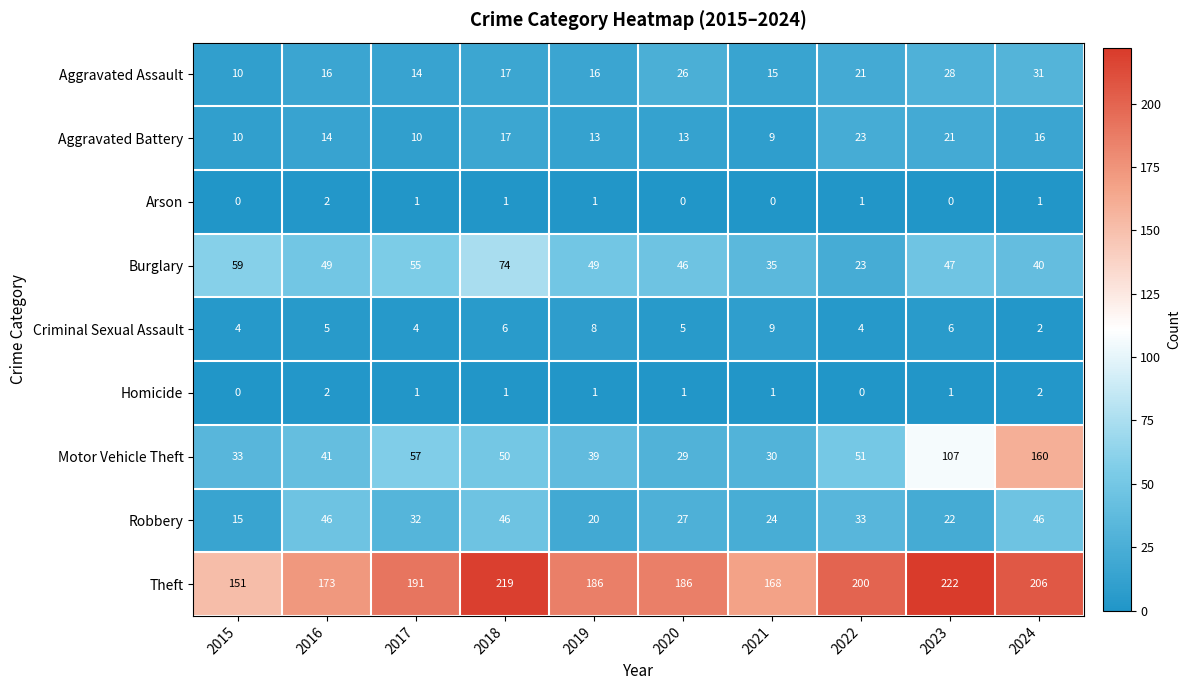

What is the greatest value displayed?

222